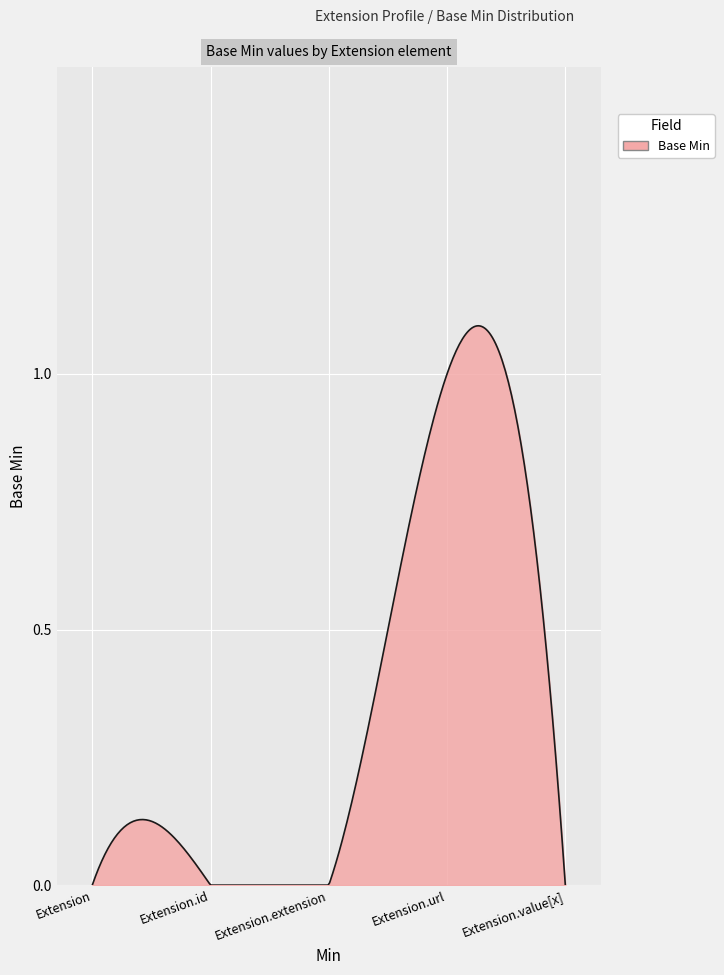

Does the chart have visible grid lines?

Yes